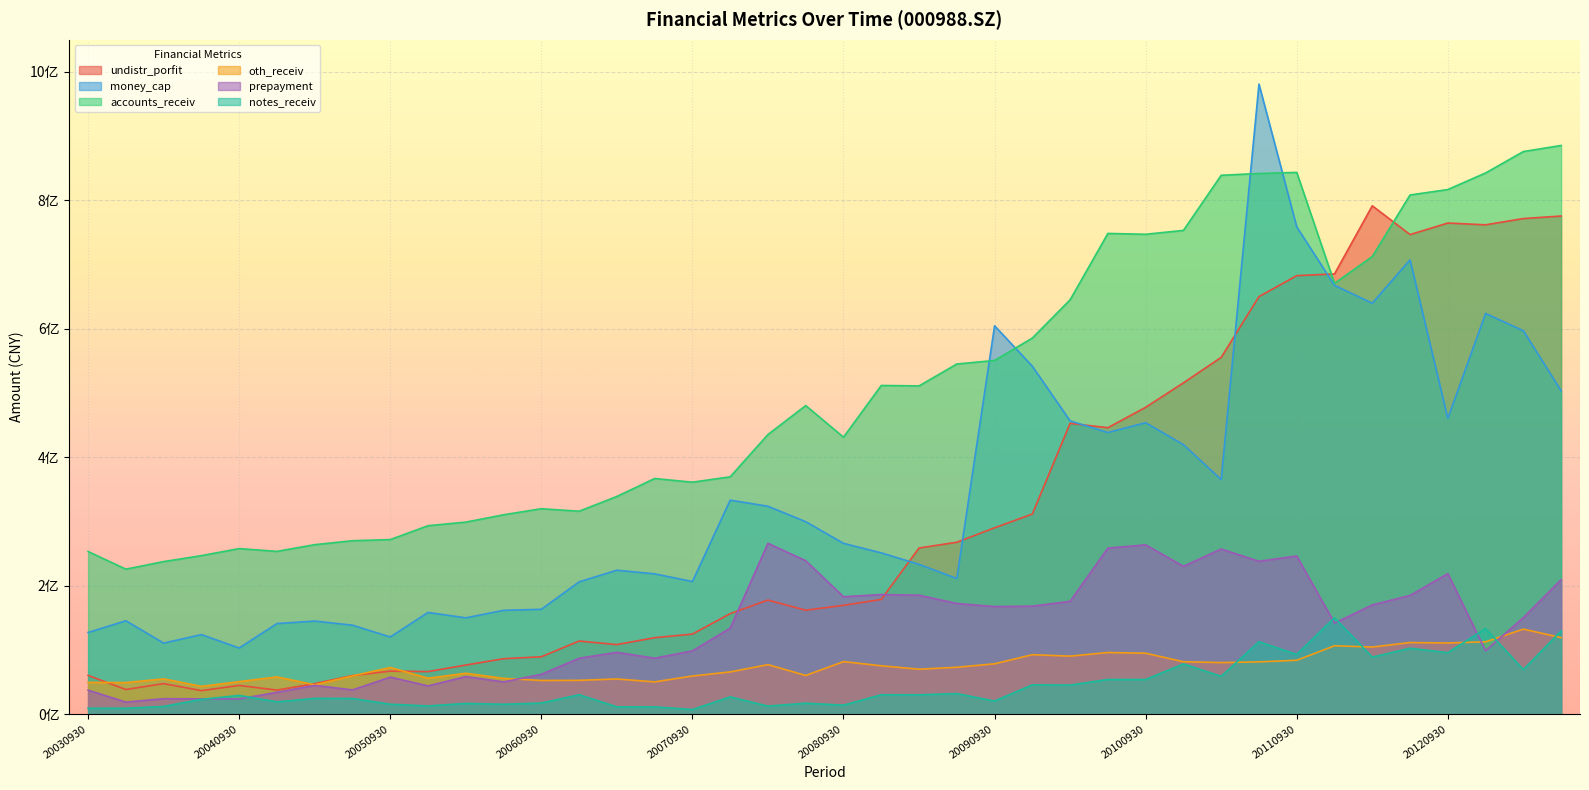

The value of undistr_porfit at 20051231 is 46330637.2. True or false?

False